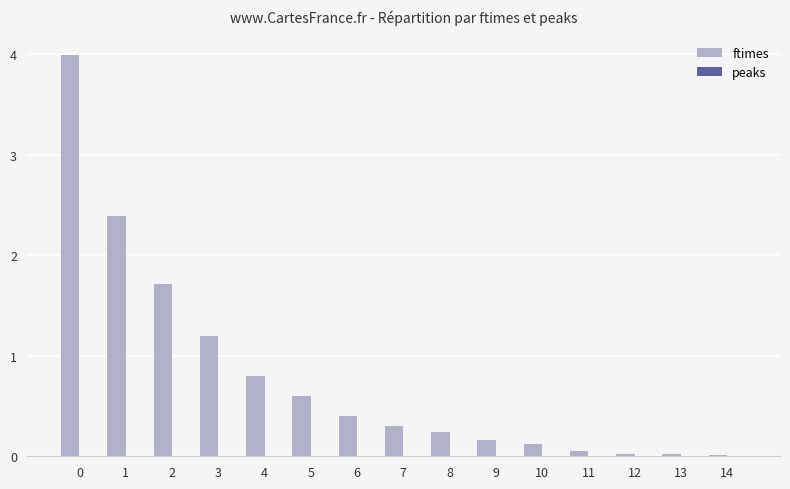

Which series has the widest spread of values?

ftimes